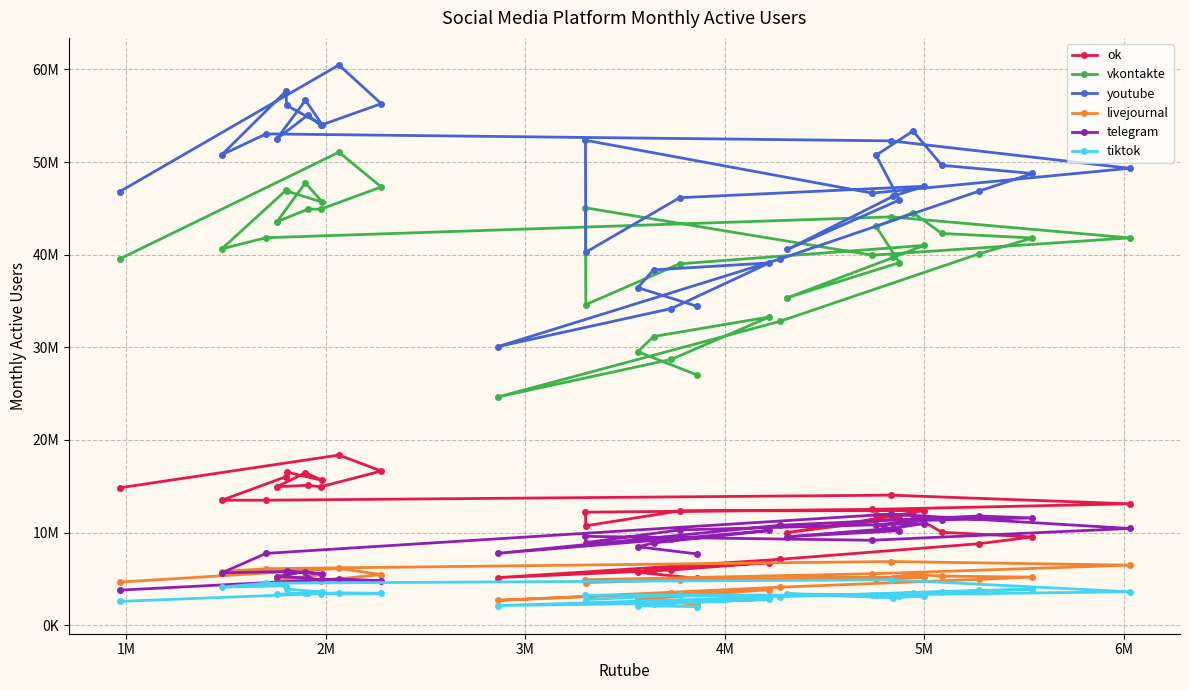

In livejournal, how many points are higher than both neighbors (excluding endpoints)?

8